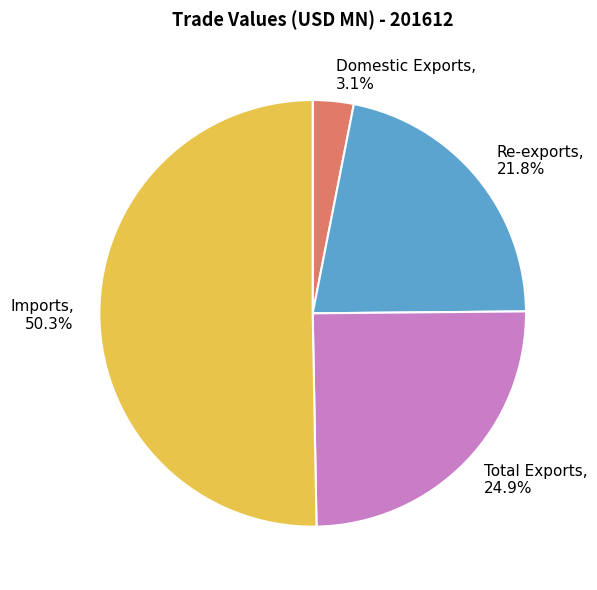

Is there a majority slice in this chart?

Yes